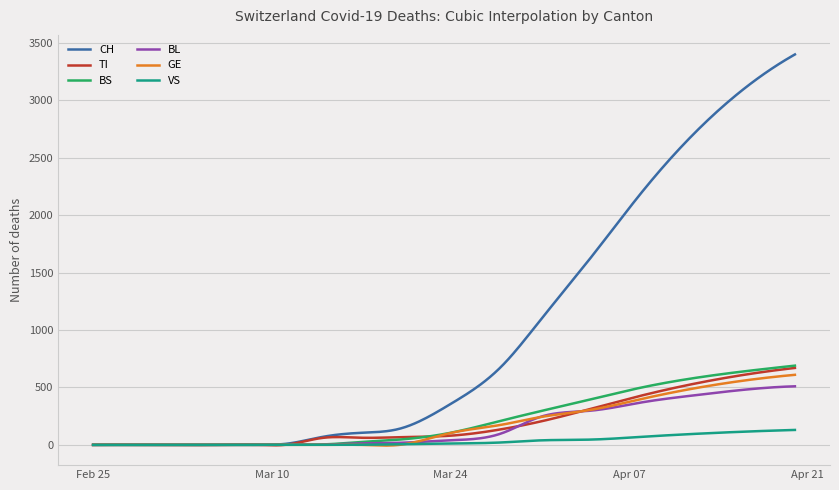

What is the maximum value for CH?

3400.0